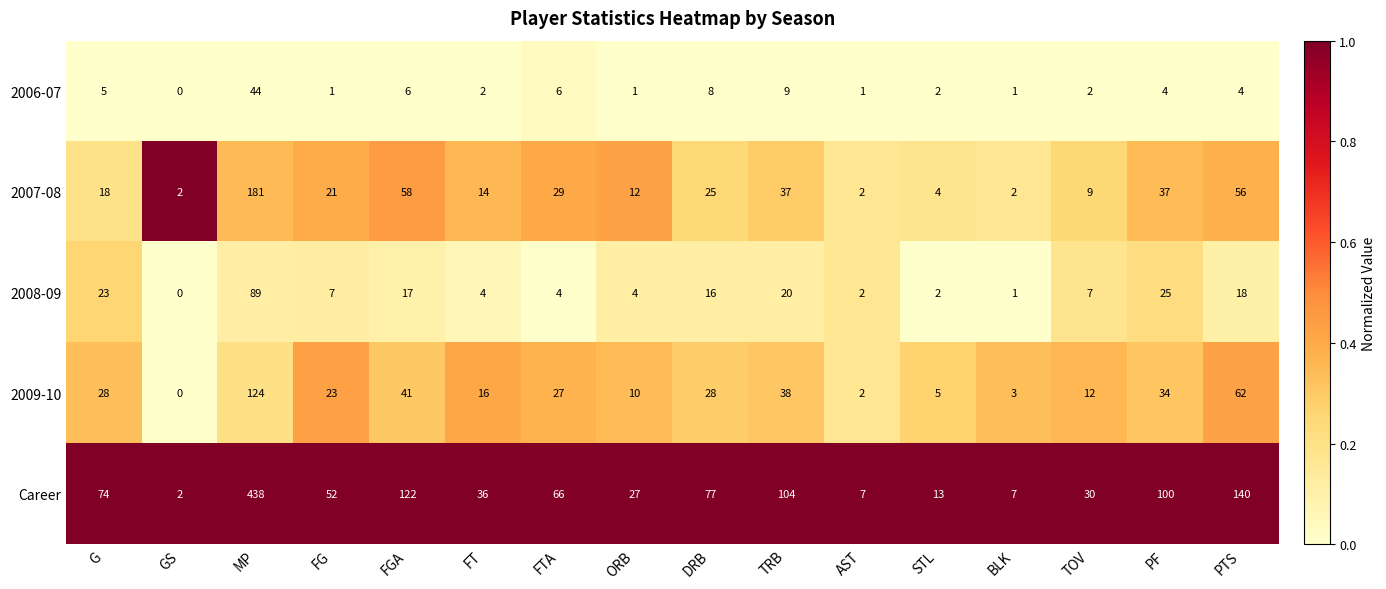

What is the difference between the maximum and minimum values in the 2009-10 series?

124